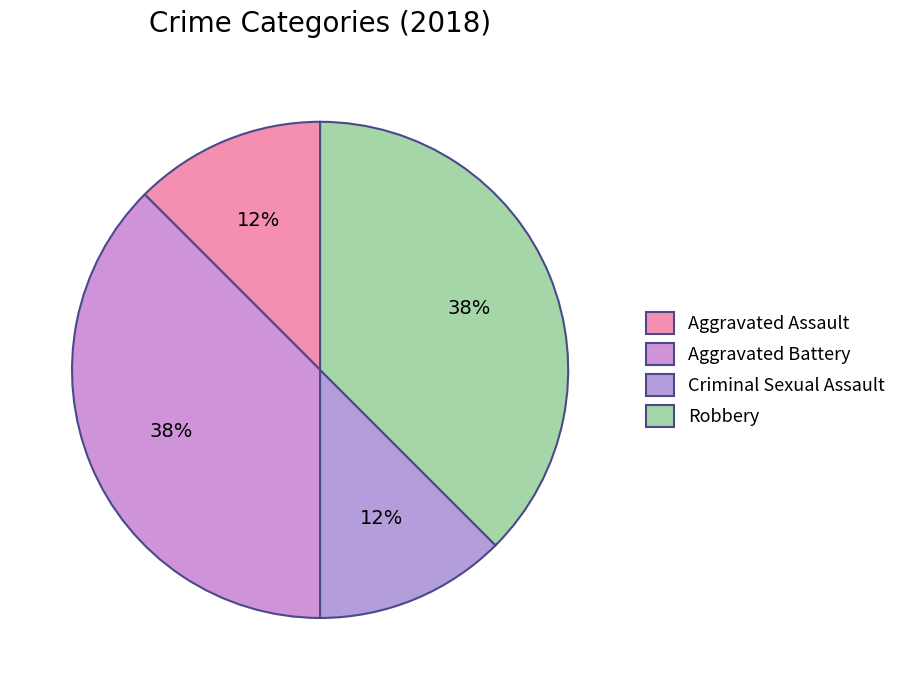

How many slices are in this pie chart?

4